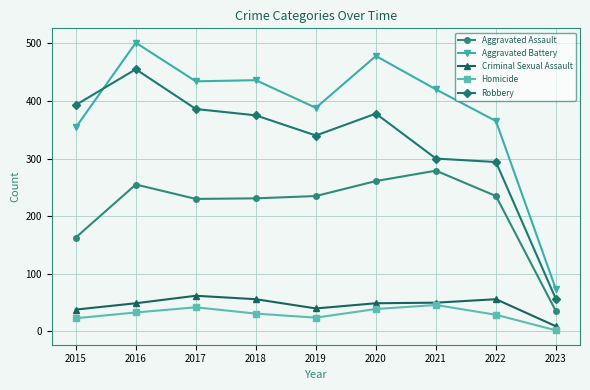

What is the total value across all series at 2018?

1129